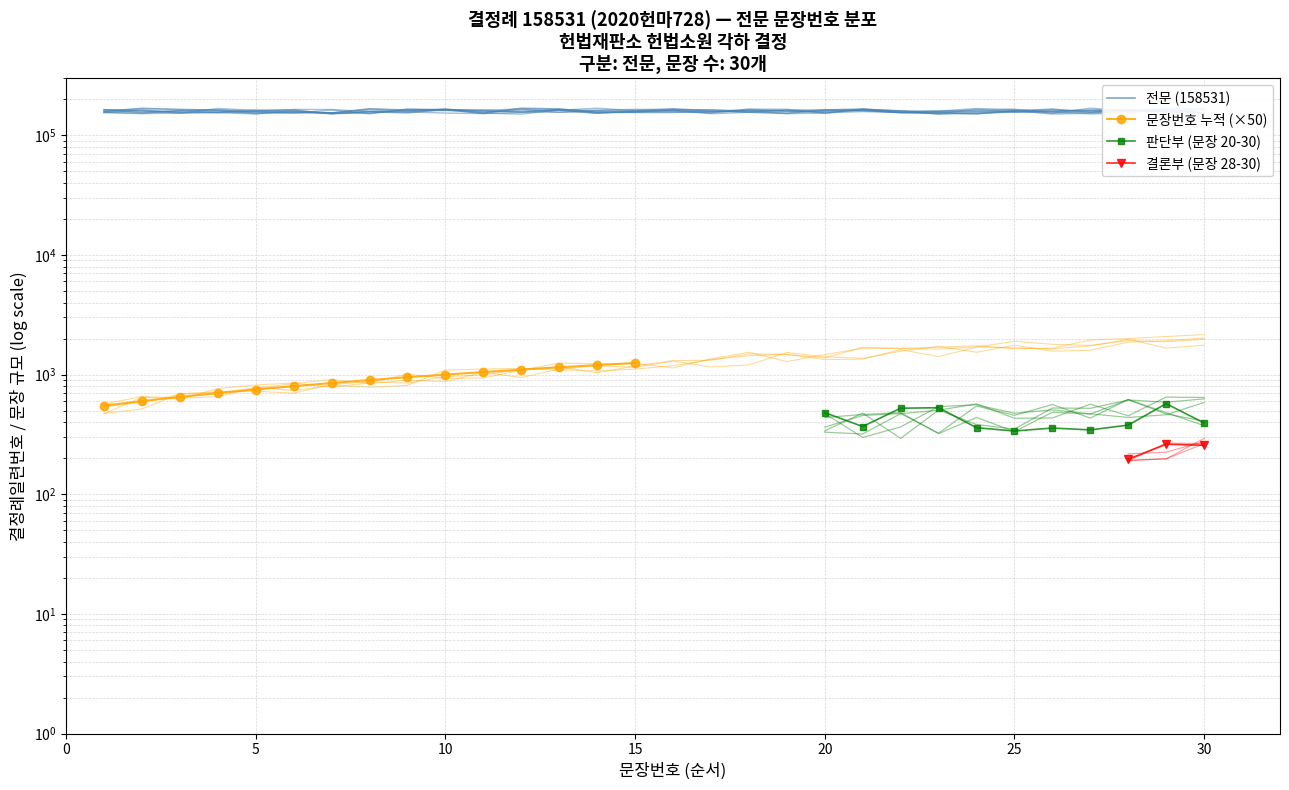

Where is the first local minimum?

6